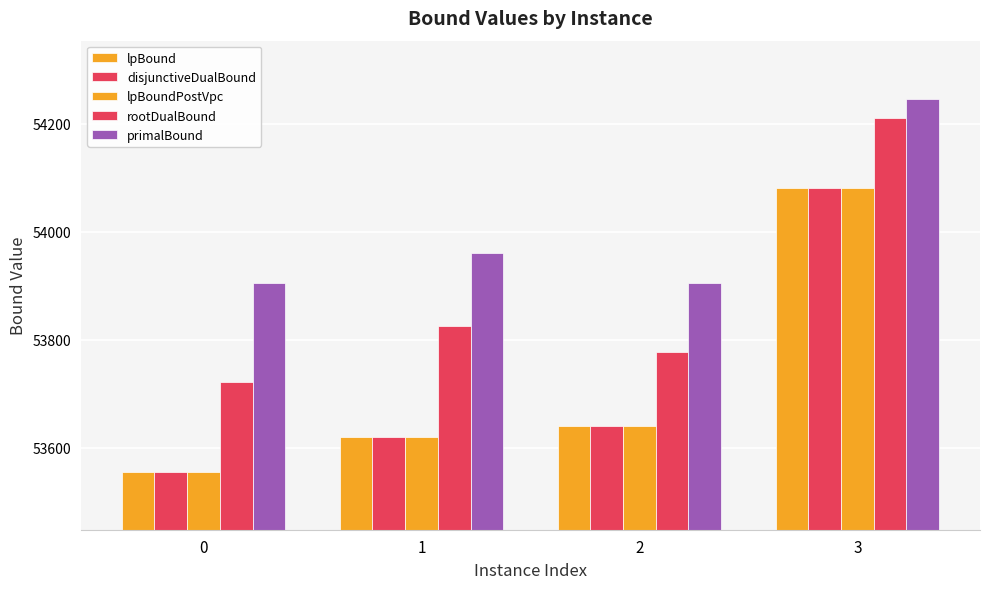

What is the average value of the lpBound series?

53723.8